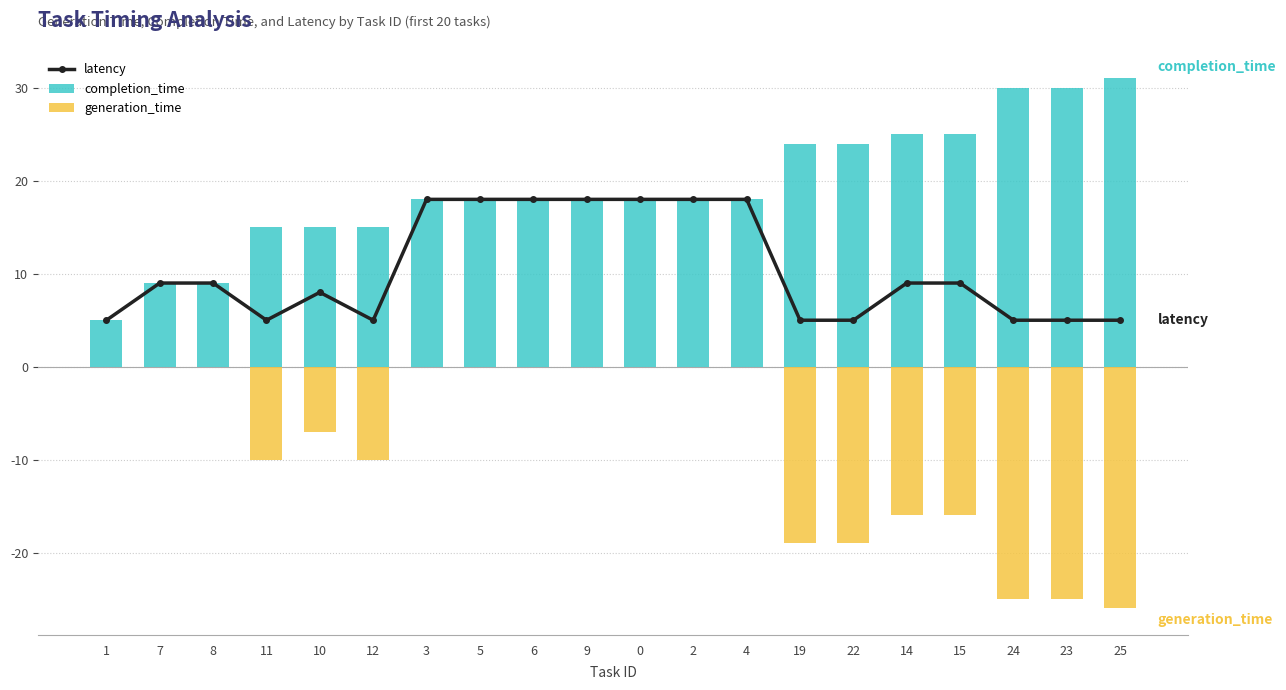

Rank the series at 23 from lowest to highest value.

generation_time, latency, completion_time